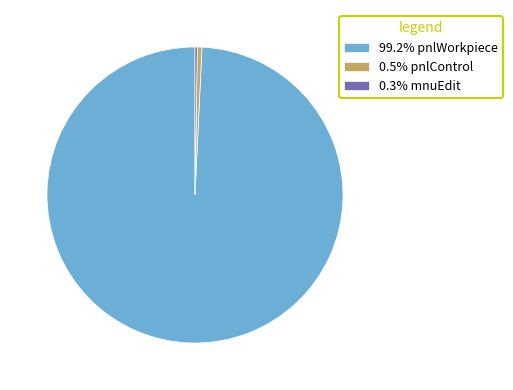

Does 0.5% pnlControl account for over 50% of the chart?

No